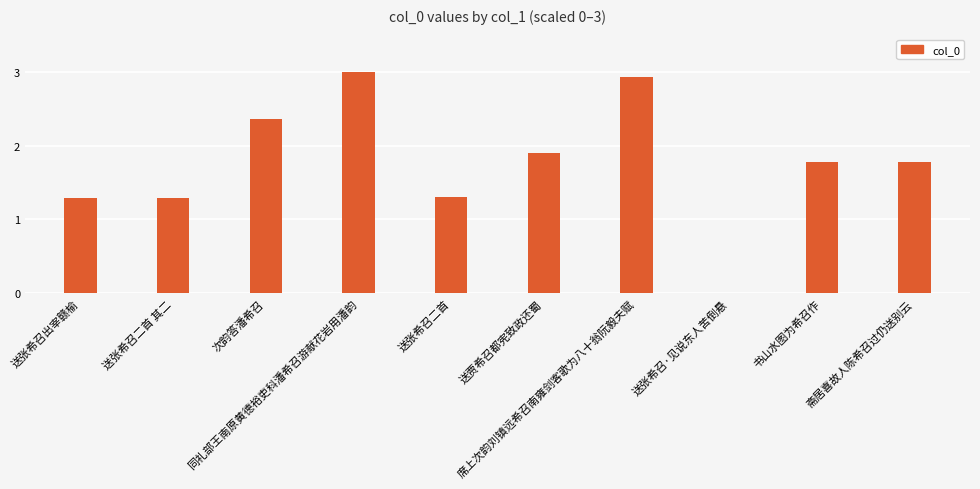

What is the maximum value shown in the chart?

3.0